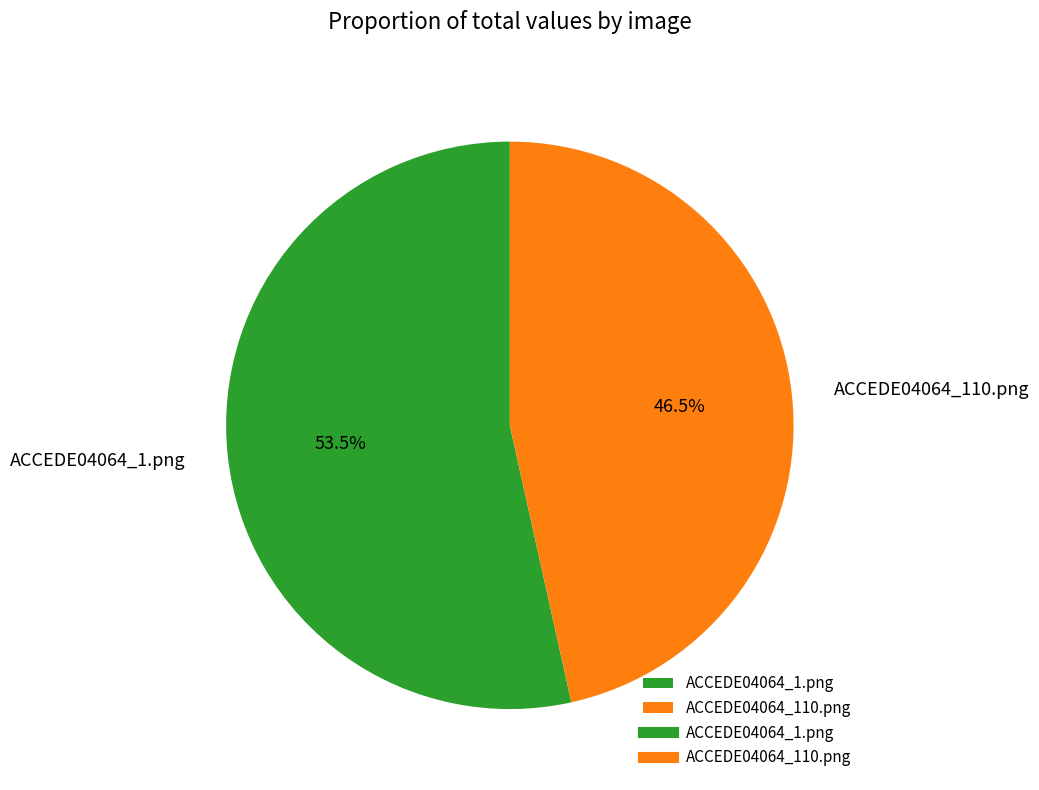

How many segments does this pie chart have?

2